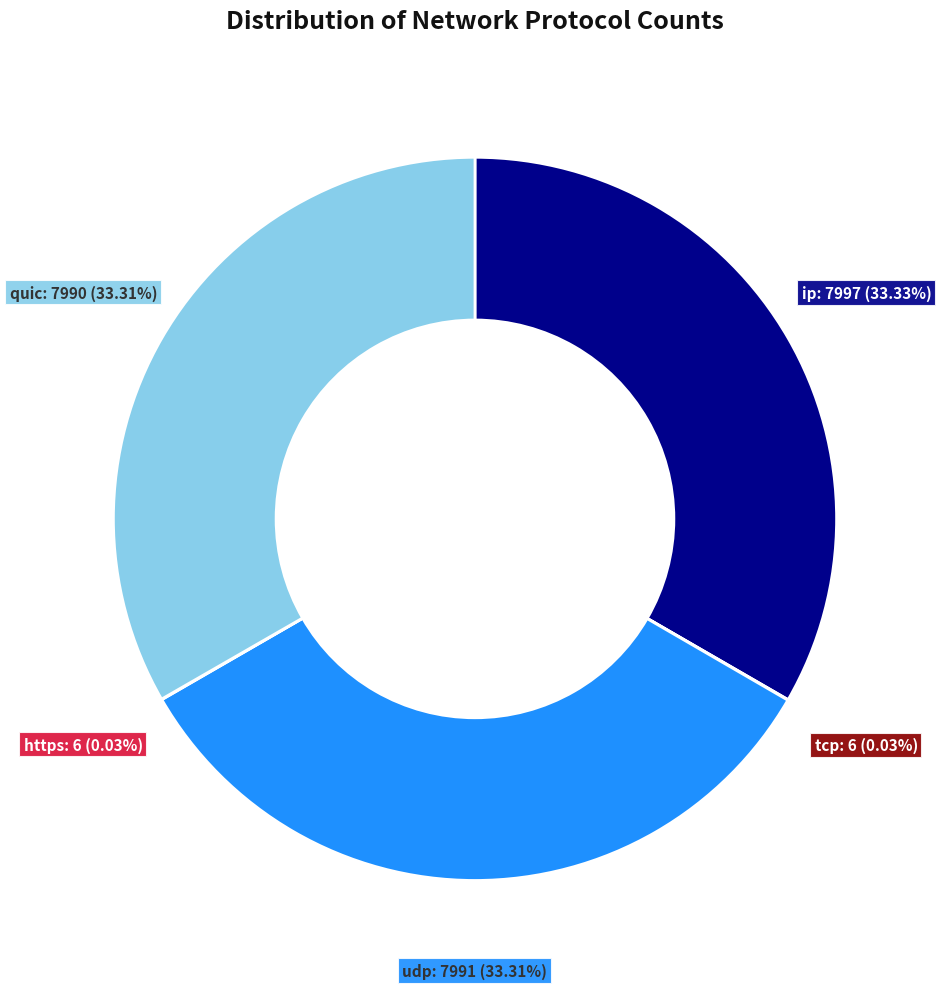

Does any single category account for the majority?

No